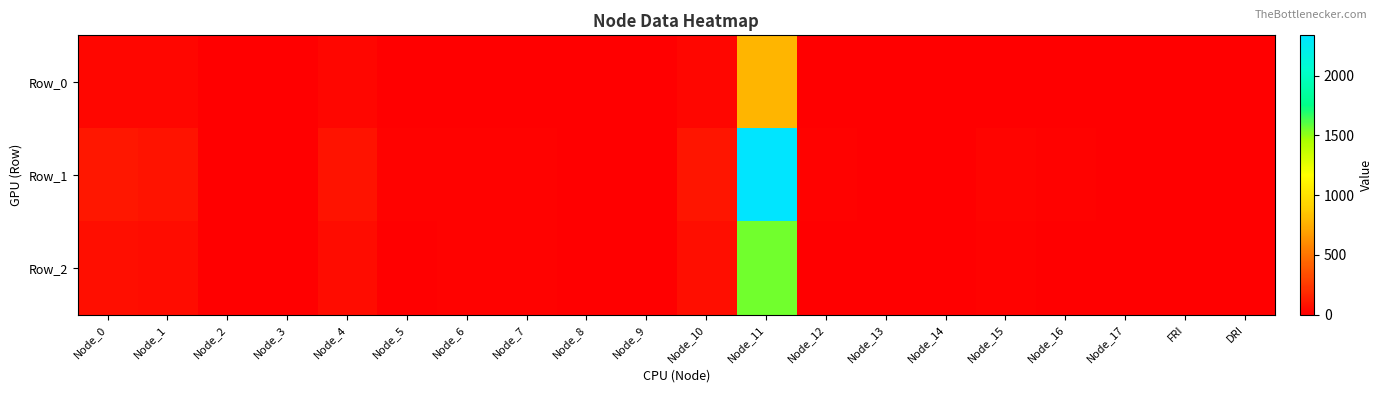

Reading right to left, transcribe all the data shown in this chart.

Row_0: DRI=0.4	FRI=-0.1	Node_17=1.1	Node_16=3.0	Node_15=6.1	Node_14=2.4	Node_13=0.9	Node_12=3.2	Node_11=778.7	Node_10=32.9	Node_9=0.4	Node_8=0.1	Node_7=4.8	Node_6=4.6	Node_5=3.7	Node_4=28.7	Node_3=0.0	Node_2=0.5	Node_1=28.1	Node_0=33.5
Row_1: DRI=0.9	FRI=-0.7	Node_17=3.3	Node_16=9.0	Node_15=18.3	Node_14=7.1	Node_13=2.7	Node_12=9.5	Node_11=2336.1	Node_10=98.6	Node_9=1.2	Node_8=0.2	Node_7=14.4	Node_6=13.7	Node_5=11.2	Node_4=86.2	Node_3=0.0	Node_2=1.4	Node_1=84.3	Node_0=100.6
Row_2: DRI=0.7	FRI=-0.4	Node_17=2.2	Node_16=6.0	Node_15=12.2	Node_14=4.8	Node_13=1.8	Node_12=6.4	Node_11=1557.4	Node_10=65.8	Node_9=0.8	Node_8=0.1	Node_7=9.6	Node_6=9.1	Node_5=7.5	Node_4=57.4	Node_3=0.0	Node_2=0.9	Node_1=56.2	Node_0=67.0